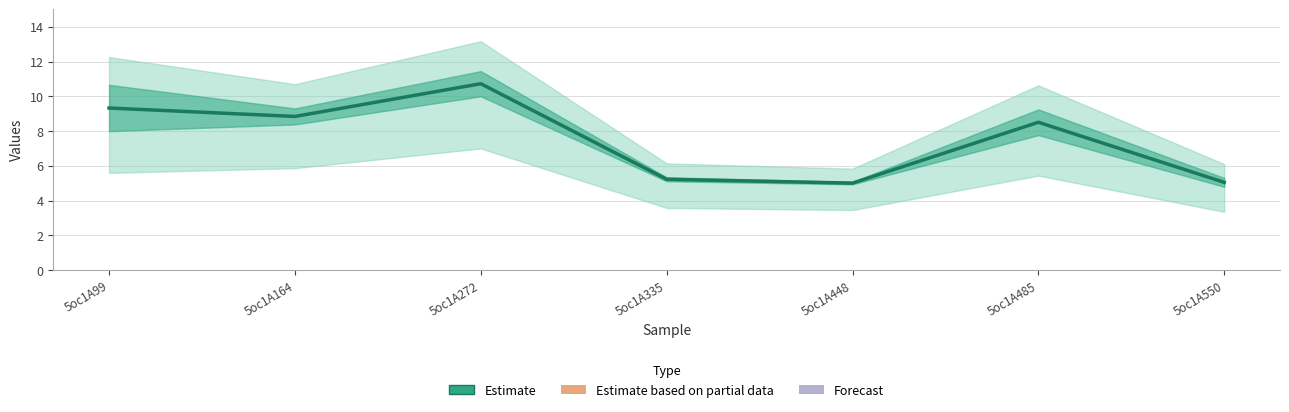

How many values are below 8?

3